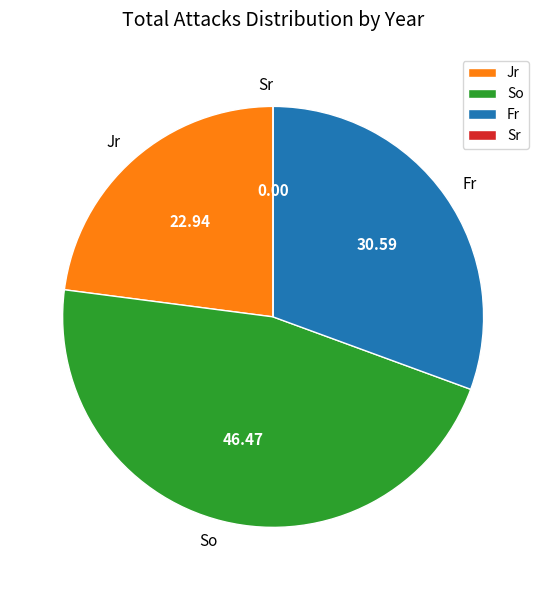

Is there any slice that represents more than half of the pie?

No